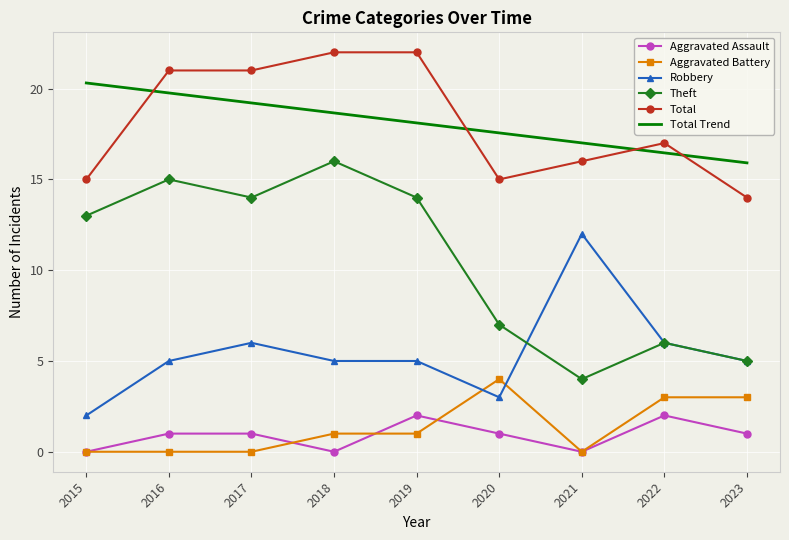

How many lines are shown in the chart?

5